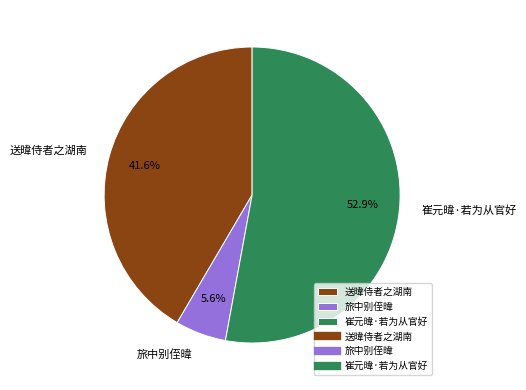

To the nearest percent, what is the difference between the largest and smallest slice percentages?

47%